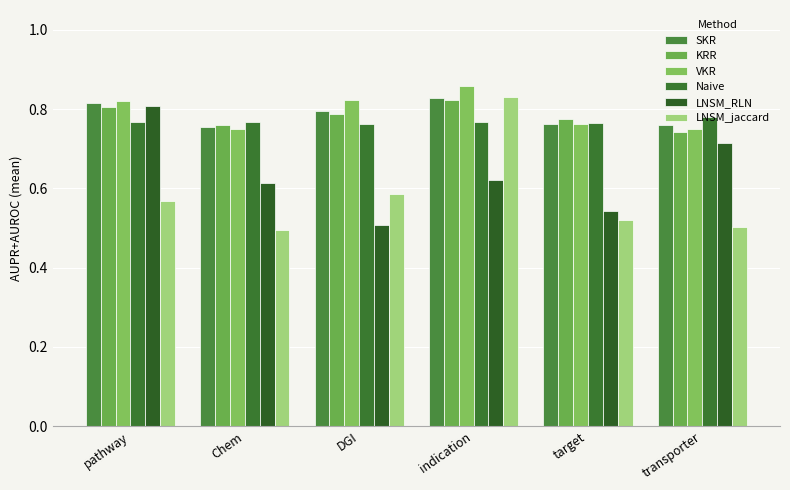

Is it true that LNSM_RLN equals 0.8 at pathway?

True